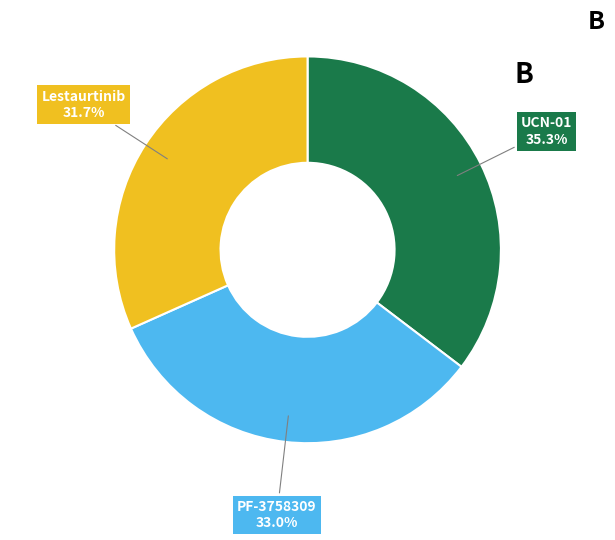

Is there any slice that represents more than half of the pie?

No